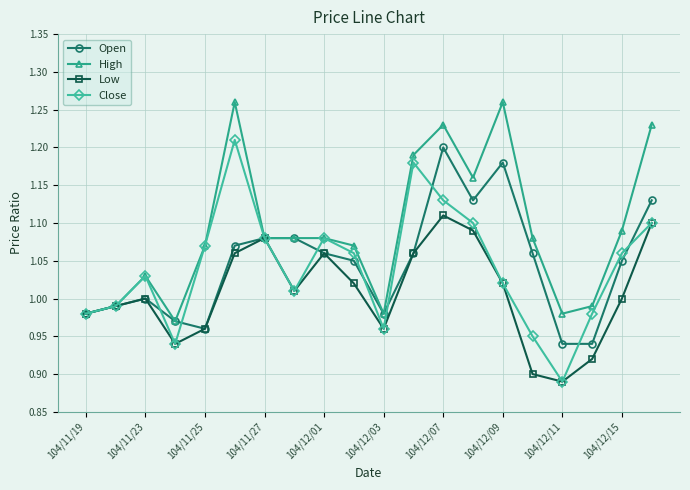

True or false: Low has more than 2 interior local peaks.

True